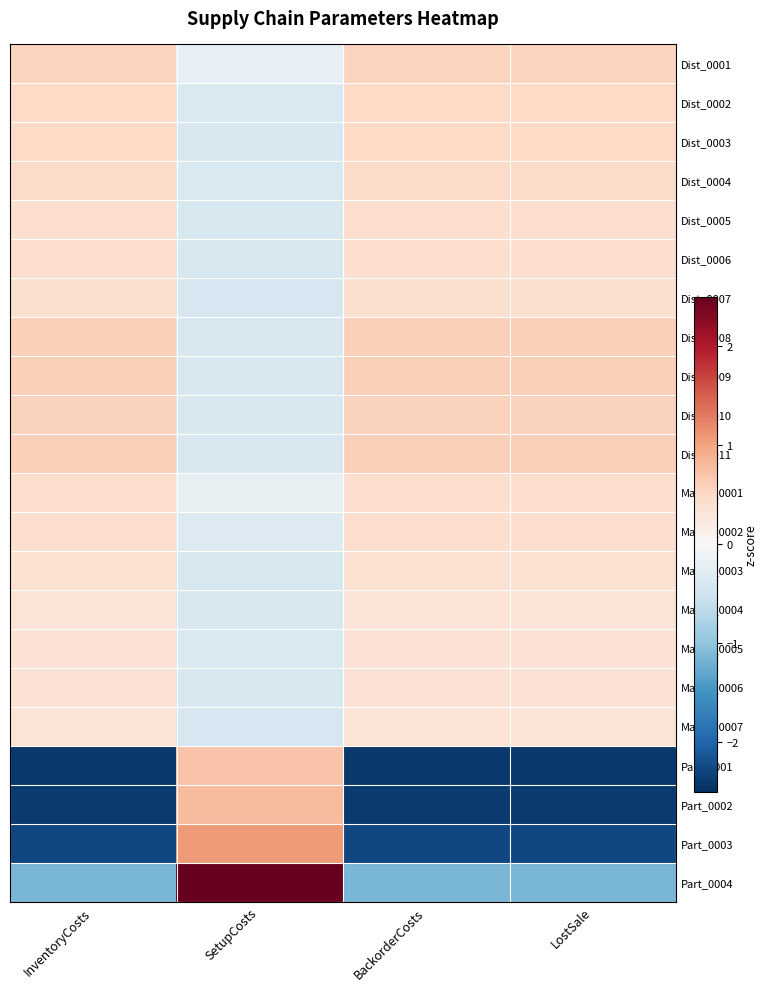

Which label corresponds to the largest value in the chart?

SetupCosts